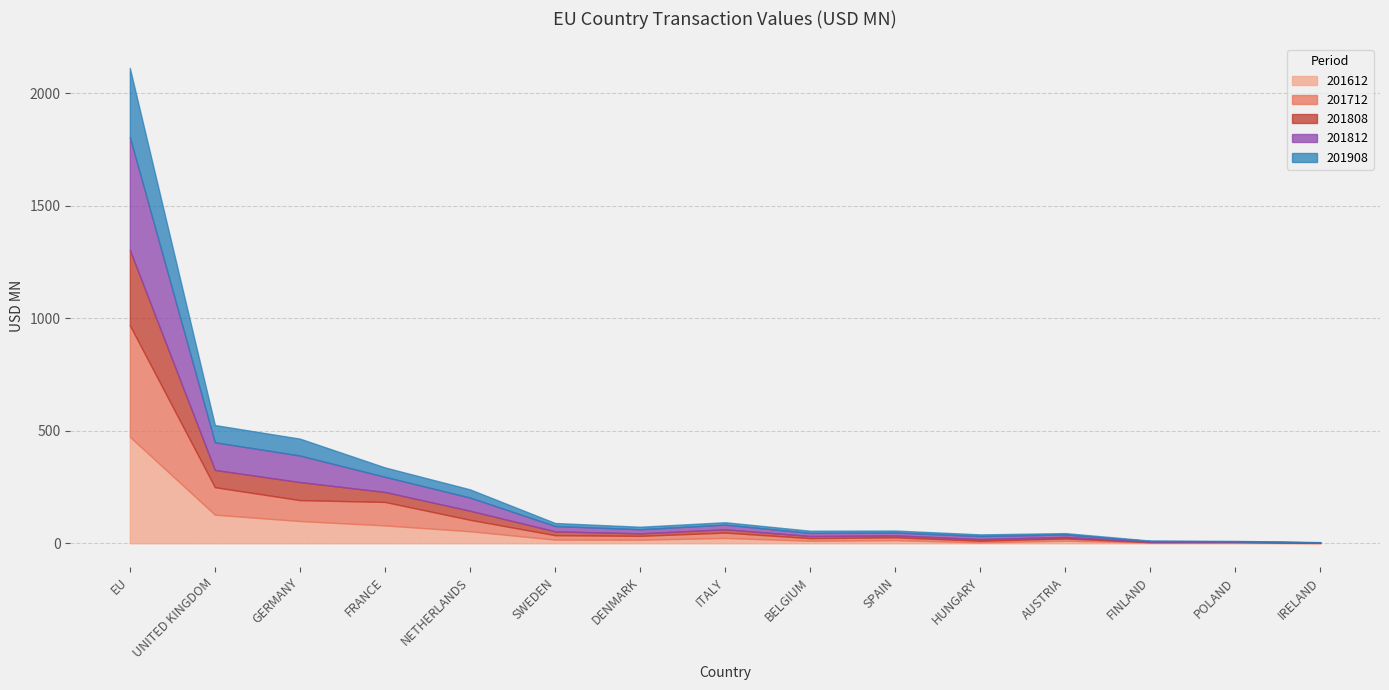

Rank the series at GERMANY from highest to lowest value.

201812, 201612, 201712, 201808, 201908